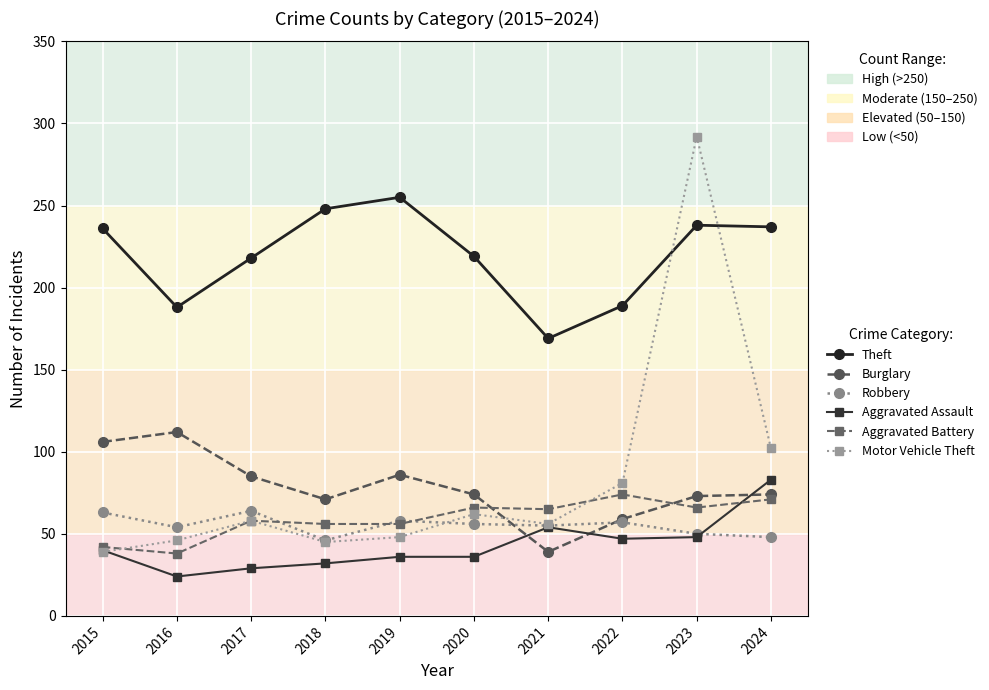

At which category is the sum across all series the highest?

2023